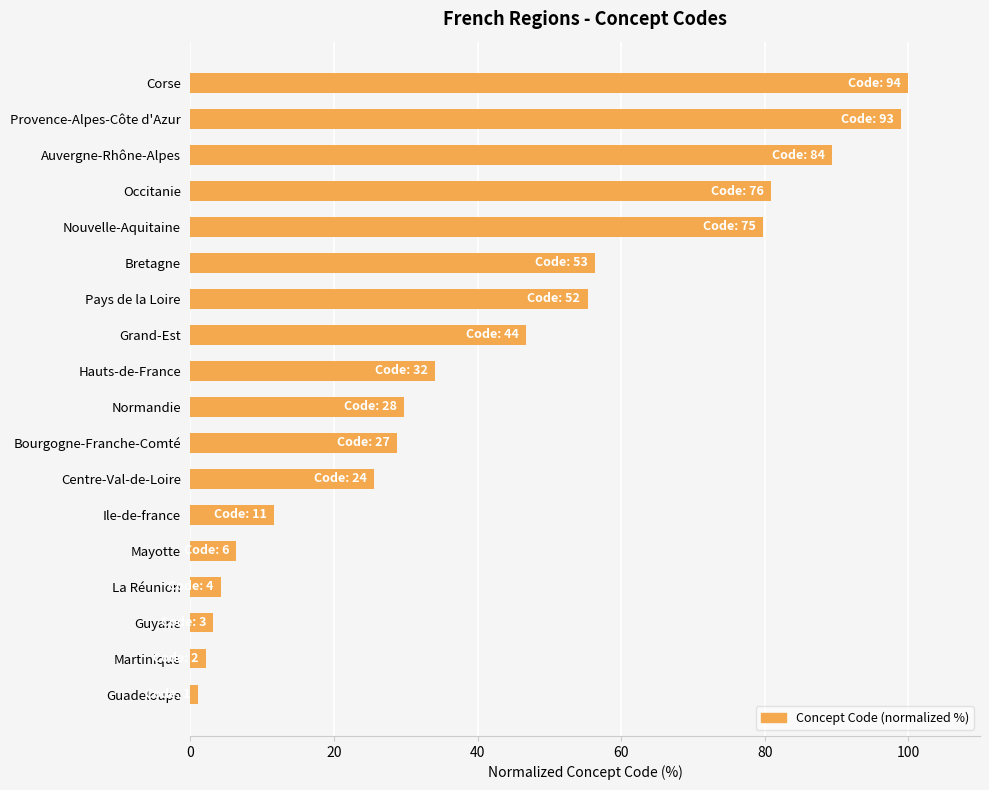

The chart shows a value of 6.4 at Mayotte. True or false?

True